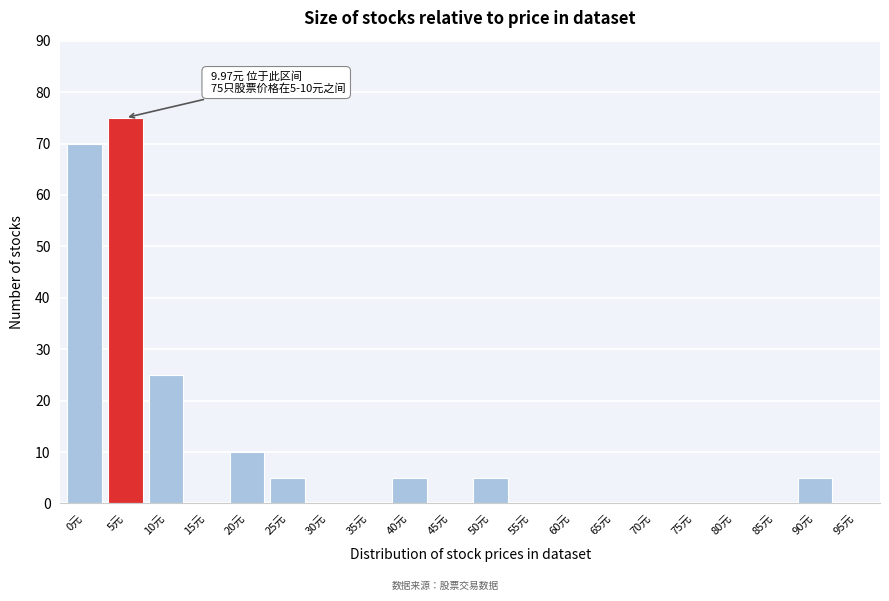

Reading left to right, list all the values displayed in this chart.

0元=70	5元=75	10元=25	15元=0	20元=10	25元=5	30元=0	35元=0	40元=5	45元=0	50元=5	55元=0	60元=0	65元=0	70元=0	75元=0	80元=0	85元=0	90元=5	95元=0